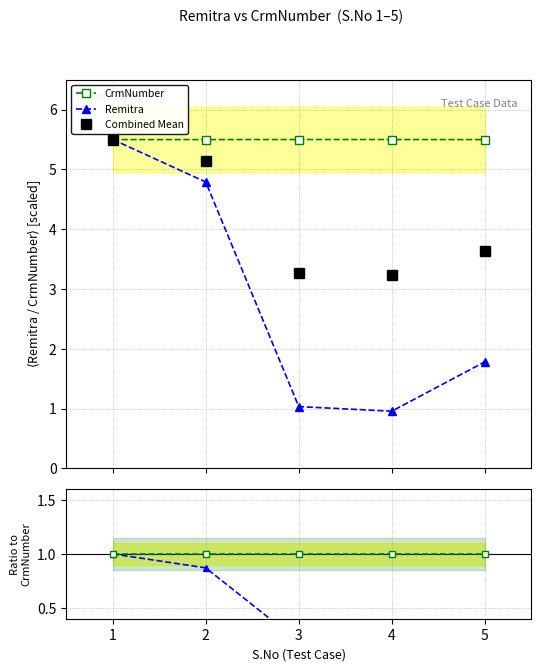

Which has a higher value, 3 or 4?

3